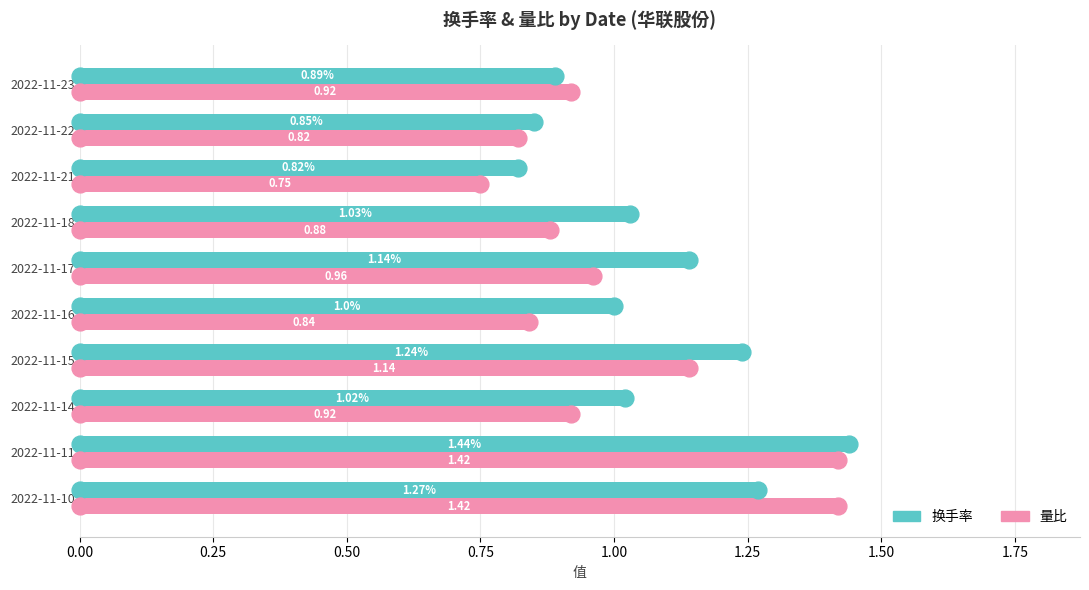

What is the difference between the maximum and minimum values in the 量比 series?

0.7